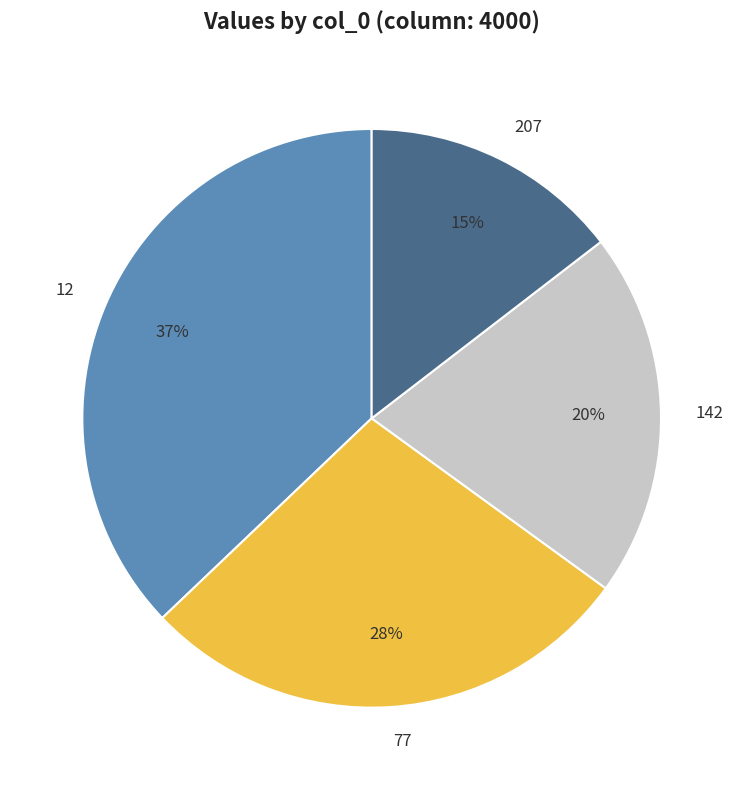

Is the sum of 207 and 77 greater than half?

No